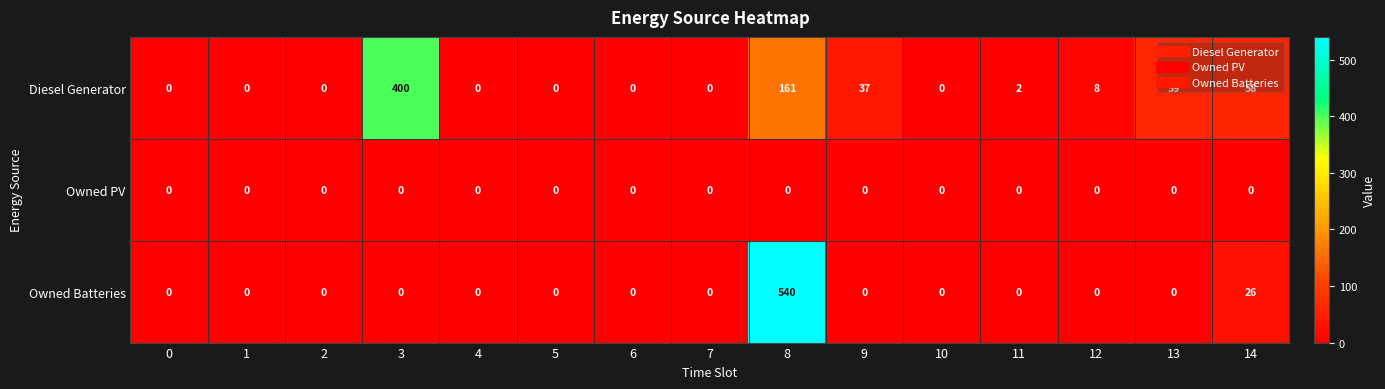

At which category does the chart reach its peak across all series?

8